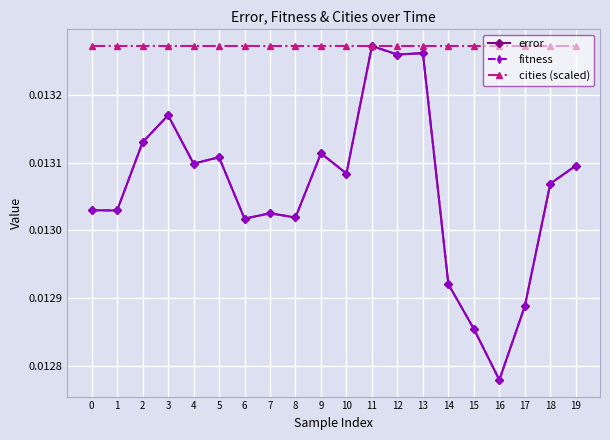

Which series has the largest range (max minus min)?

error